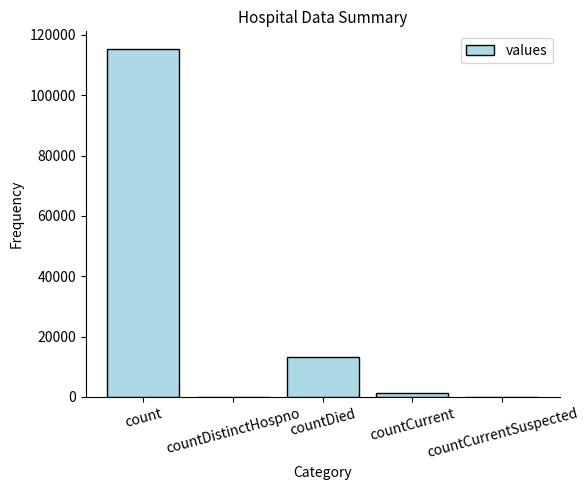

What is the change in value from countDied to countCurrent?

-11960